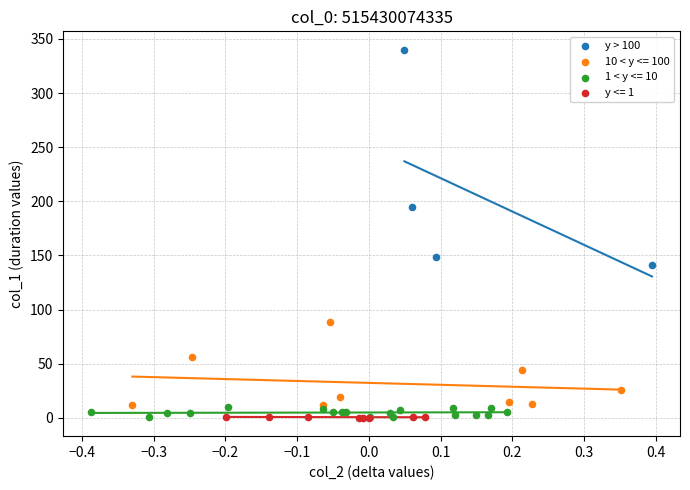

Which series contains the highest Y value?

y > 100